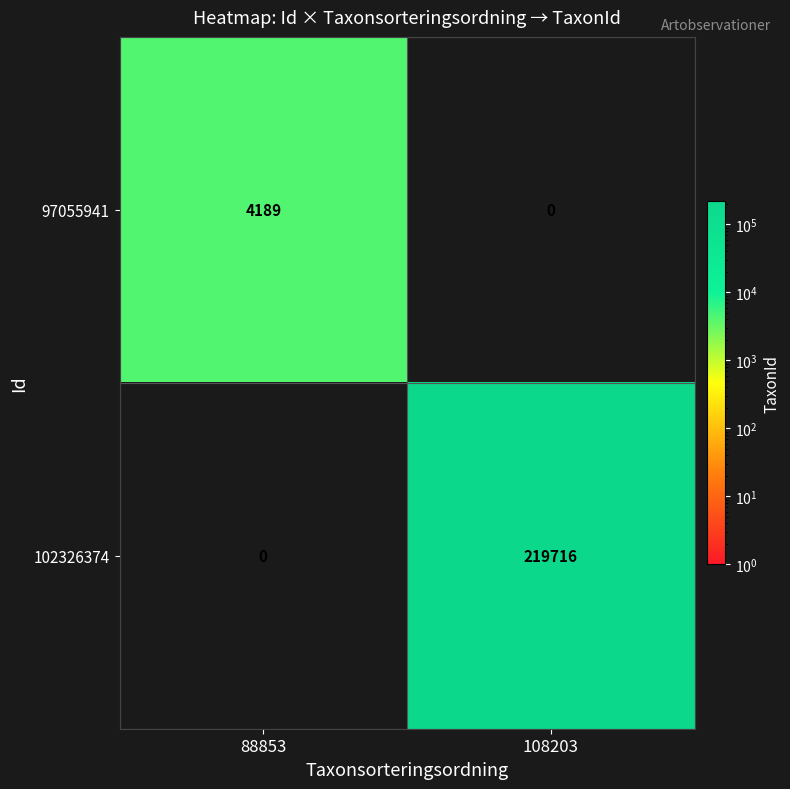

At which label is 102326374 closest to 109858?

88853